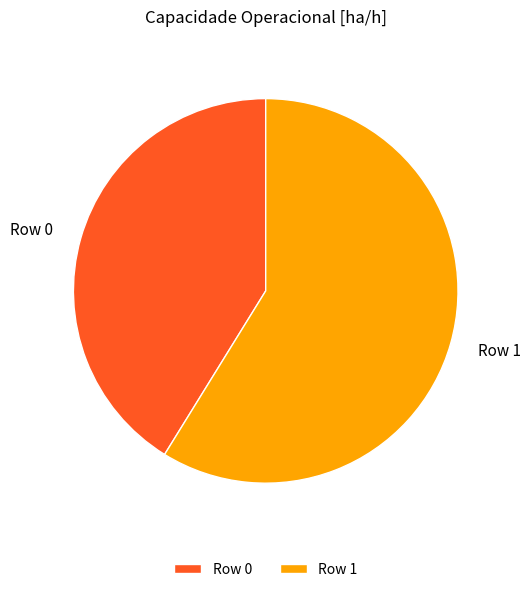

Rank the categories by value from highest to lowest.

Row 1, Row 0